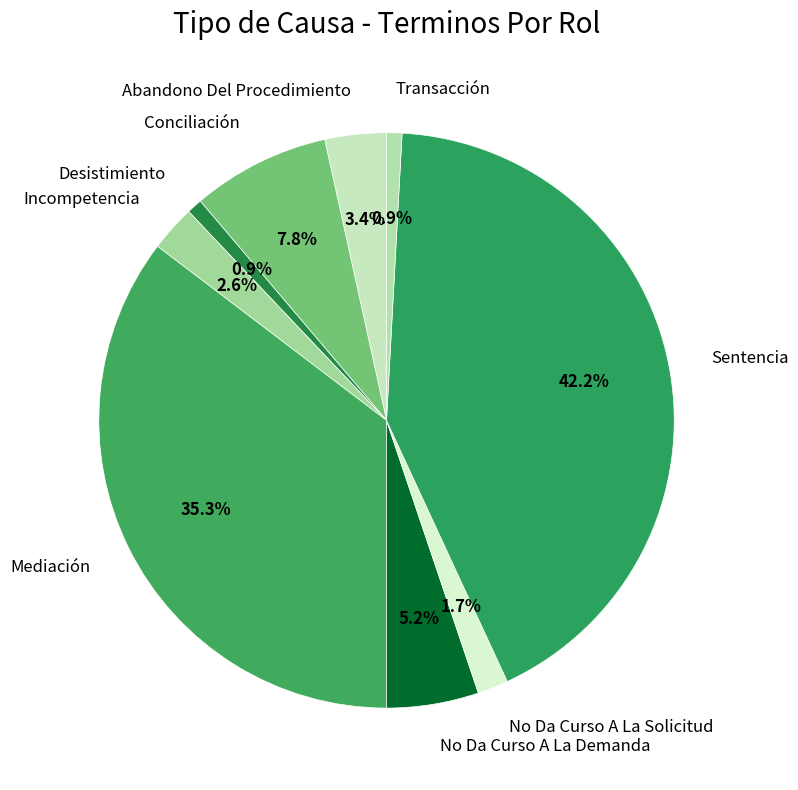

Which category has the biggest portion of the pie?

Sentencia